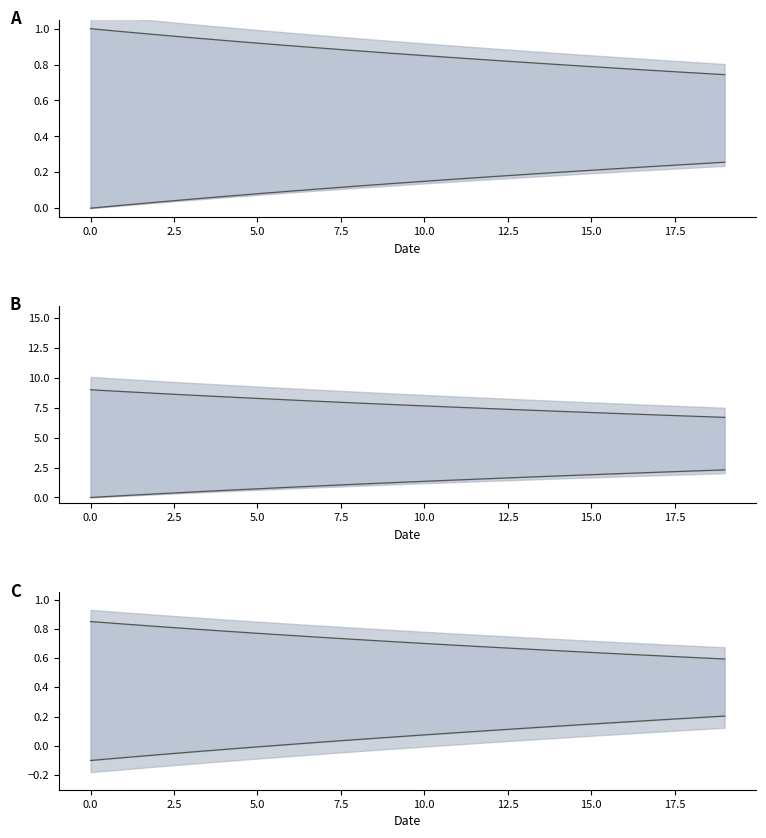

True or false: row_0 and row_4 intersect in this chart.

False